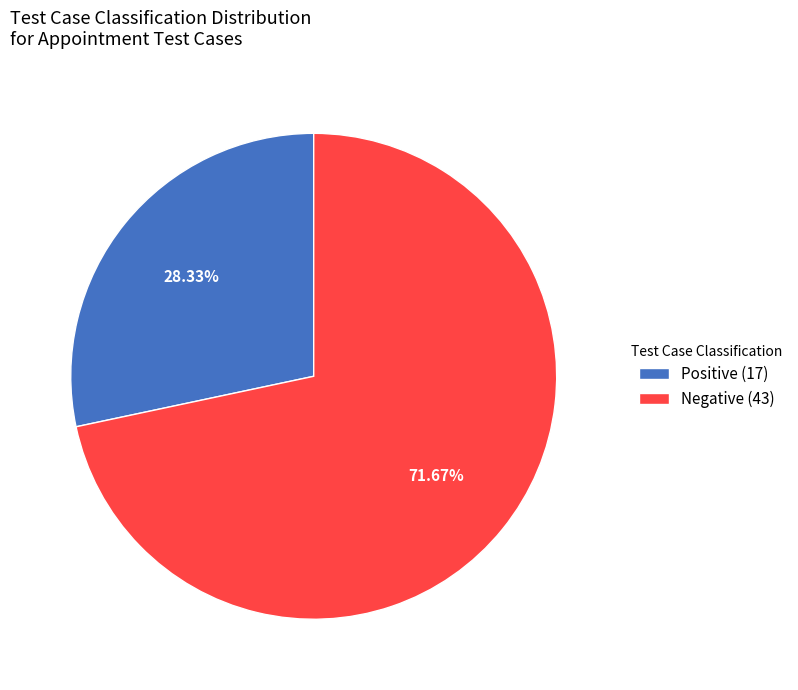

Is there a majority slice in this chart?

Yes